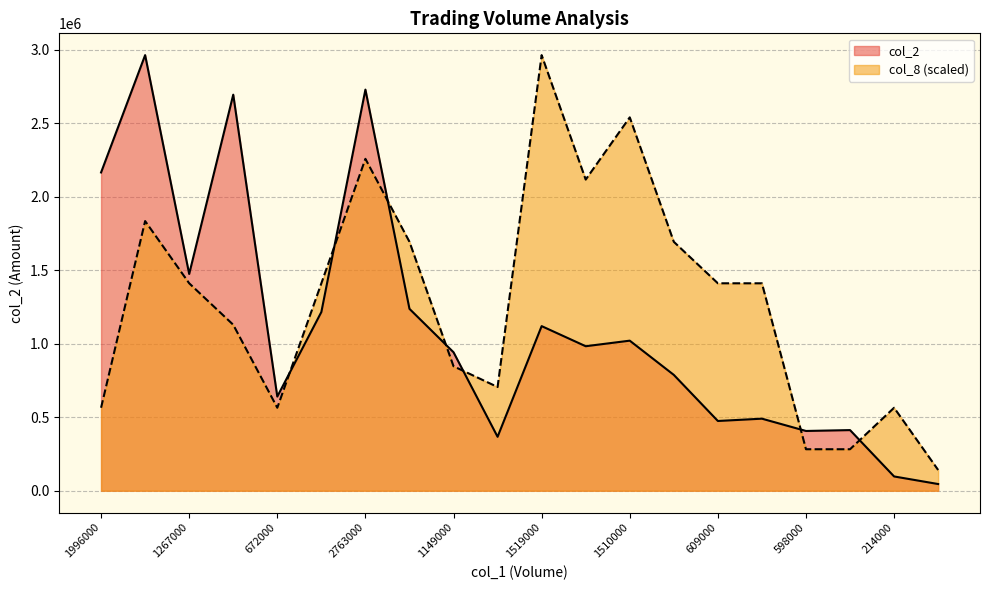

What is the spread (max minus min) of values at 1149000?

95300